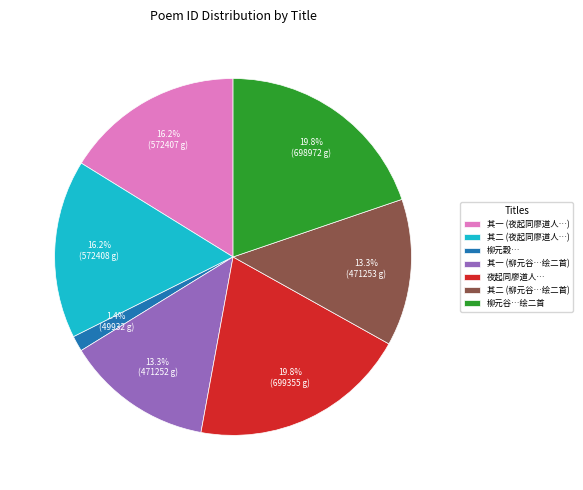

Is there any slice that represents more than half of the pie?

No